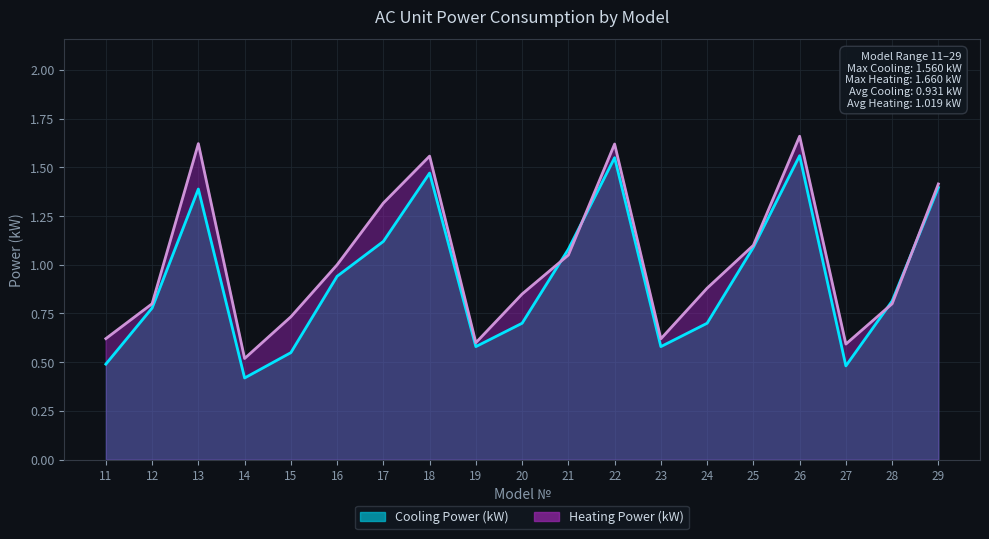

How many times do Heating Power (kW) and Cooling Power (kW) cross each other?

4